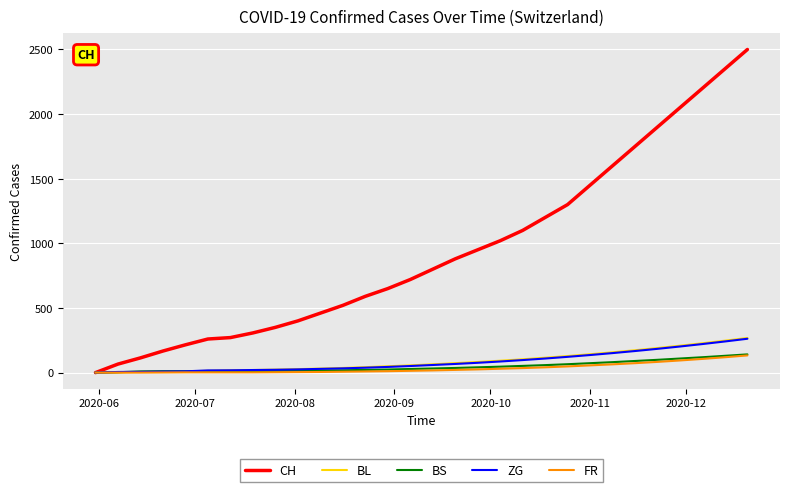

What is the maximum value for BL?

268